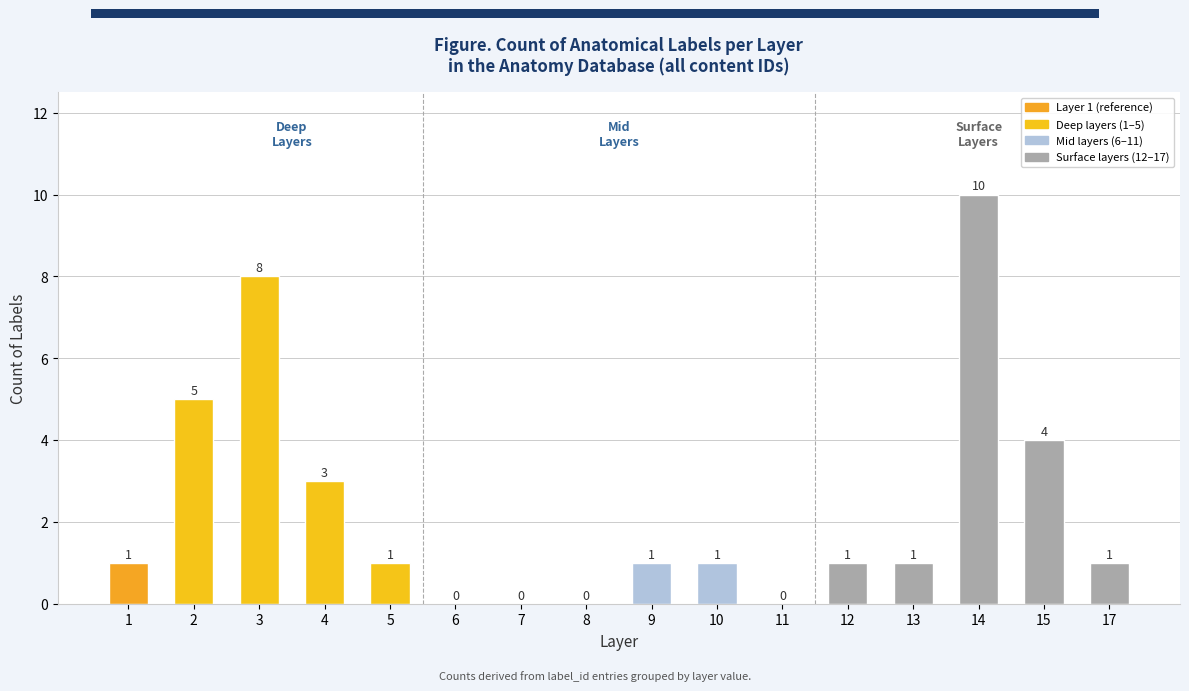

What is the greatest value displayed?

10